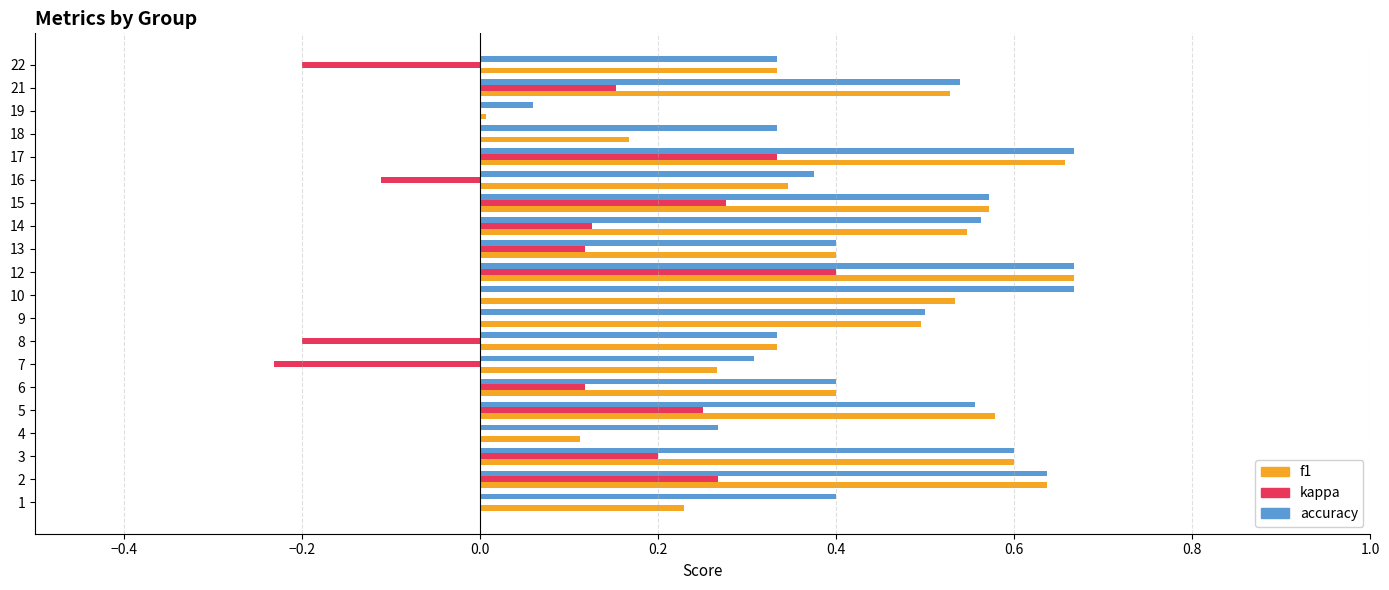

What is the sum of the accuracy values at 12 and 21?

1.2